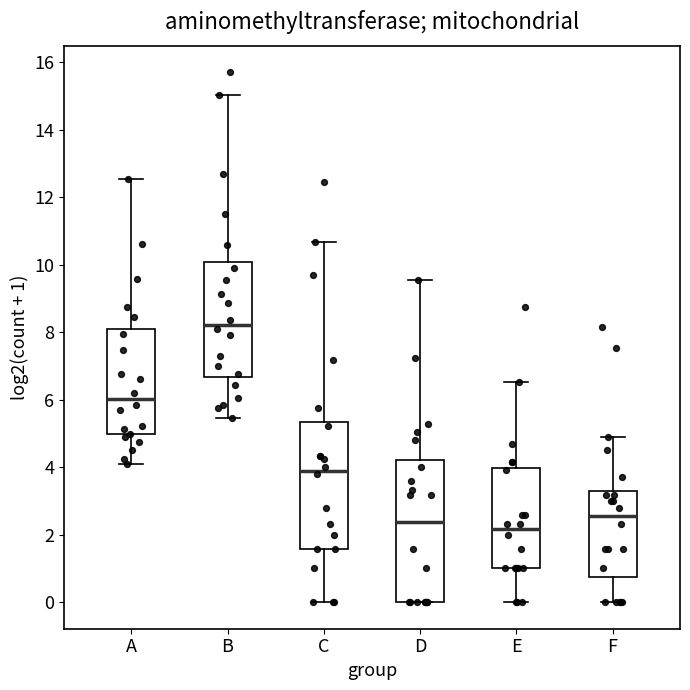

Where is the upper edge of the box for C on the y-axis? The values are not printed on the chart, so give them approximately, as read against the axis.

5.4